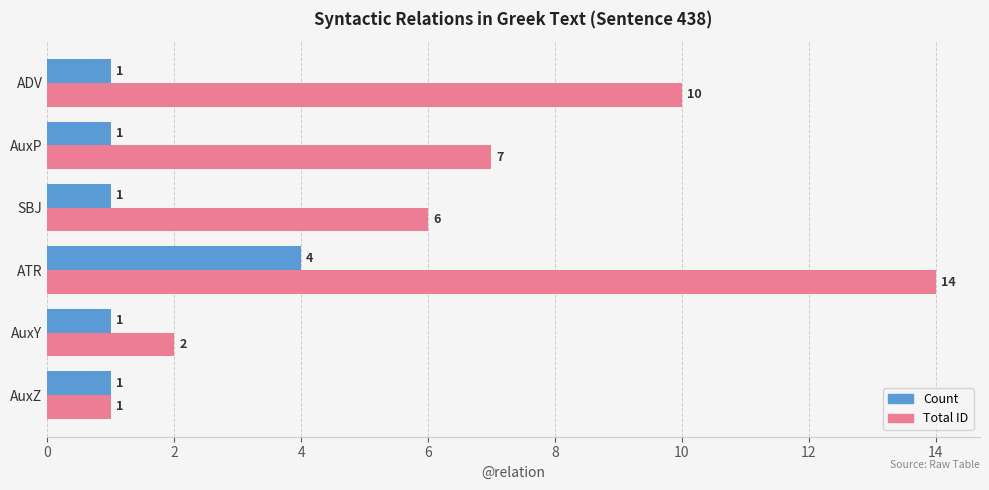

What is the difference between the Total ID values at AuxZ and SBJ?

5